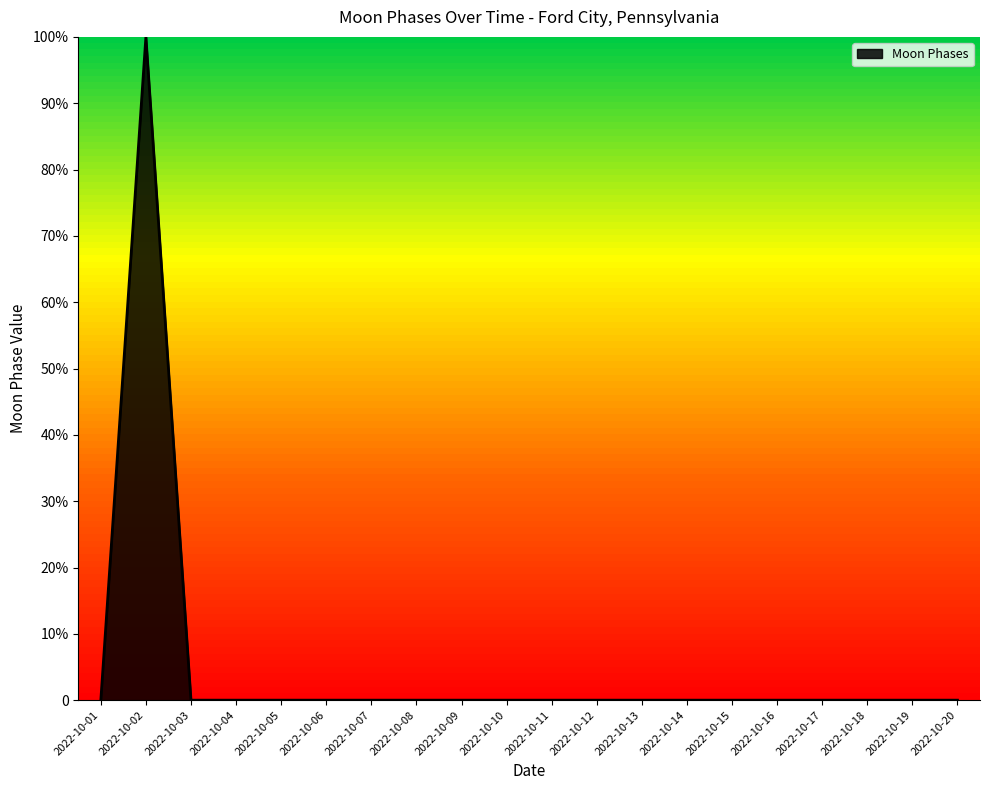

Is this an area chart (filled region under the line)?

Yes